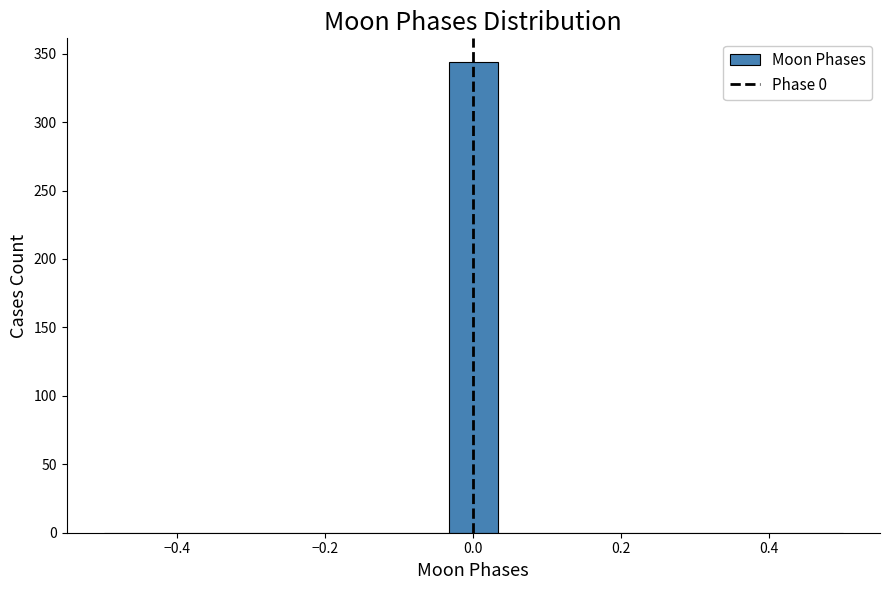

Around what value on the x-axis is the tallest bar? Give the approximate position of its centre, as read against the axis.

0.00